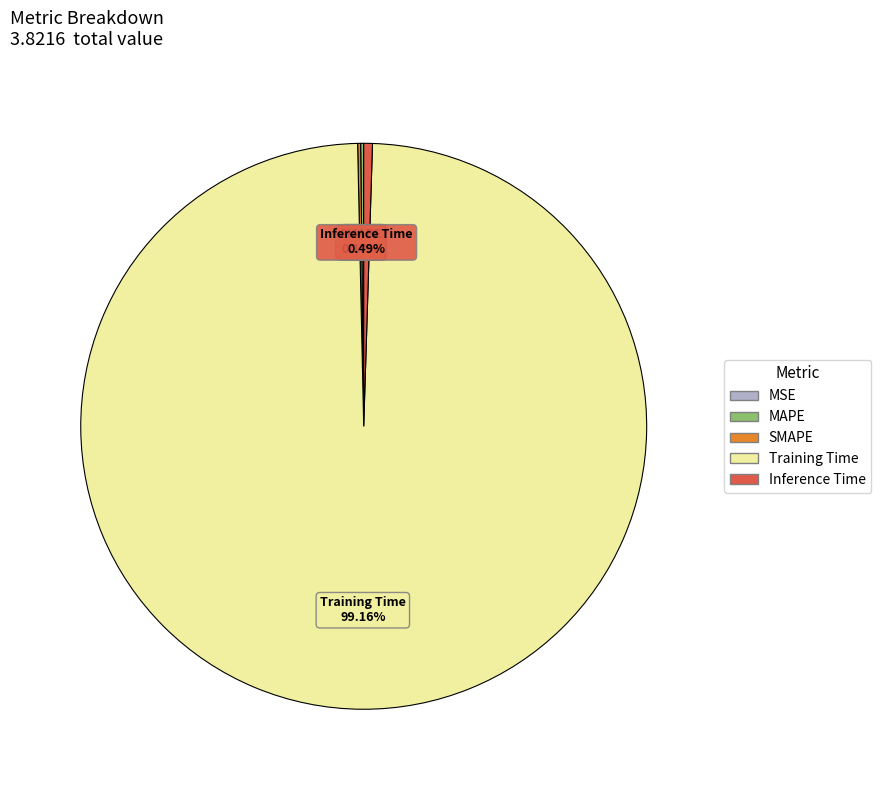

Which category has the biggest portion of the pie?

Training Time